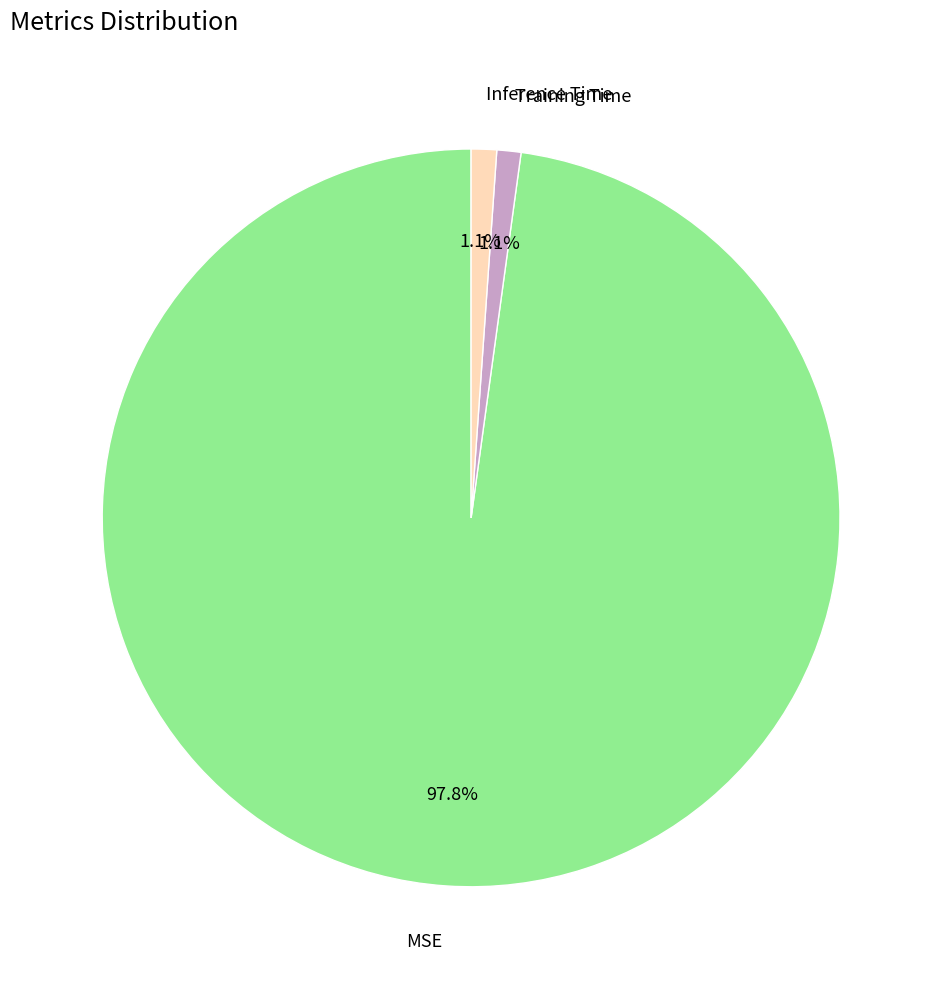

Count the number of slices in the pie.

3